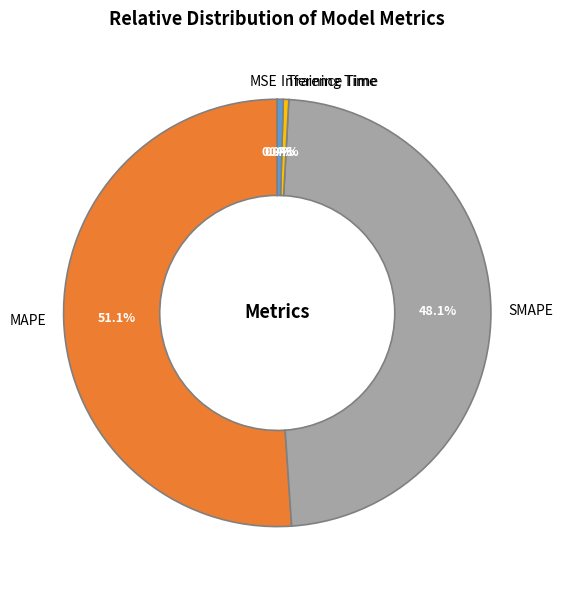

Which slice is the largest?

MAPE